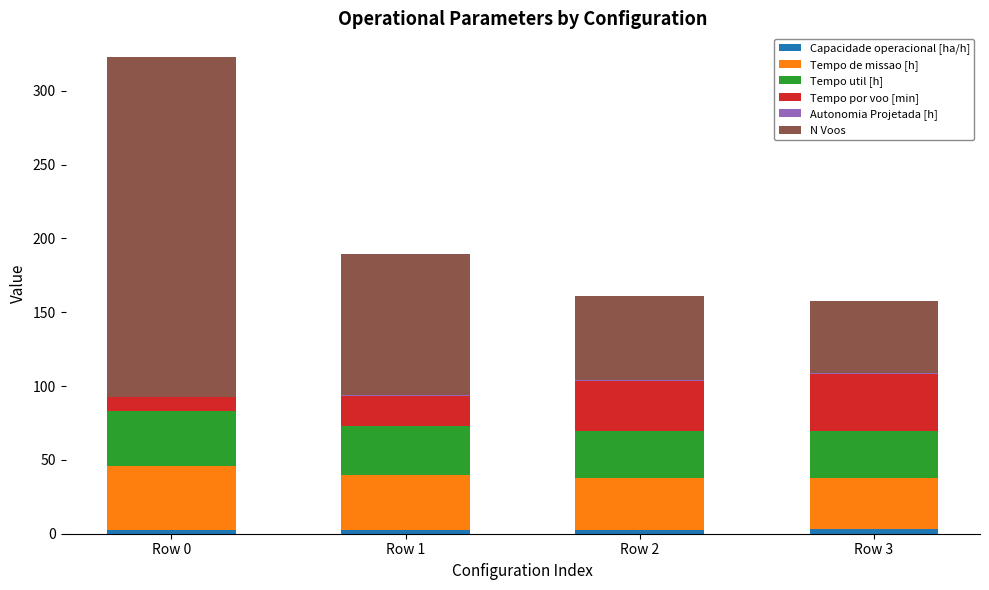

At which category is the sum across all series the highest?

Row 0